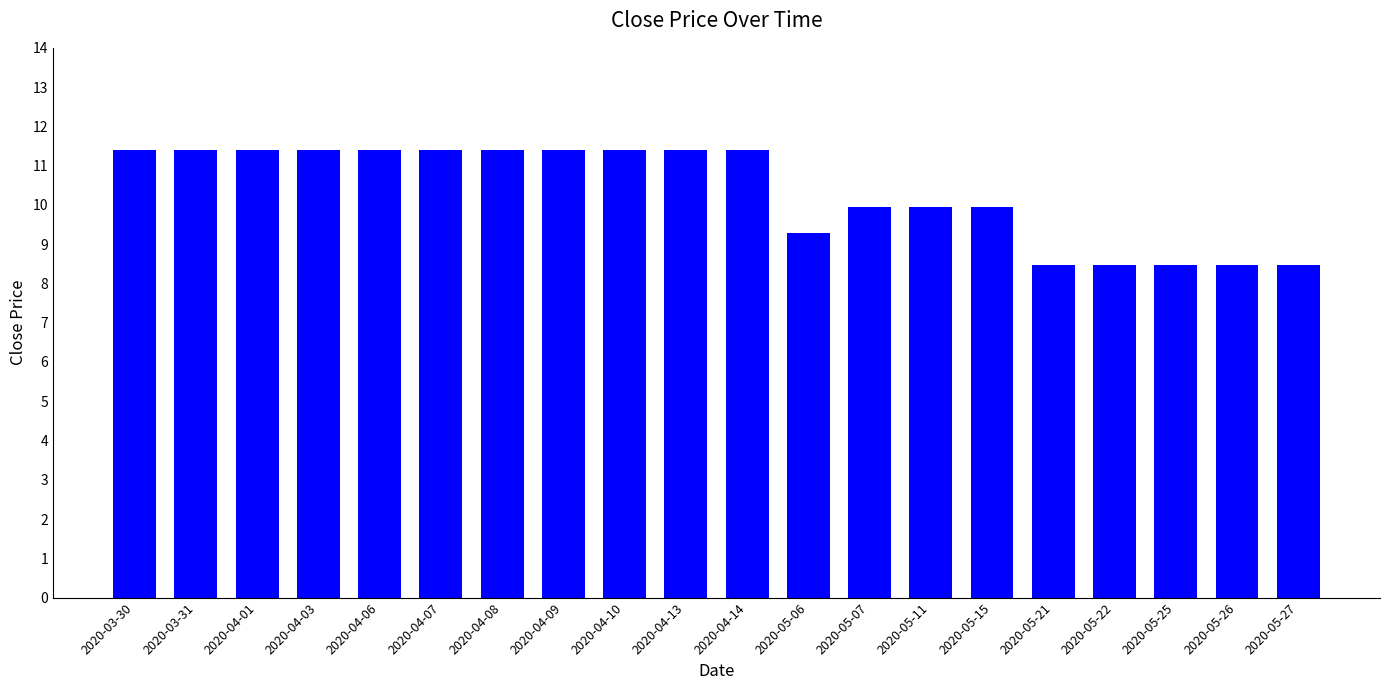

What is the label of the 4th bar from the left?

2020-04-03